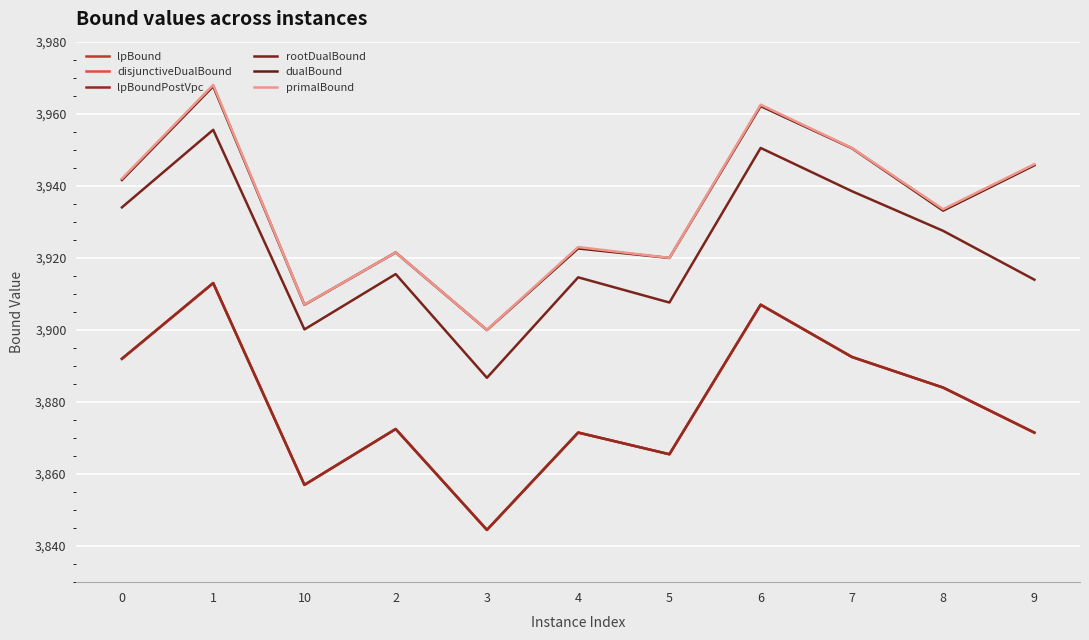

What is the difference between the primalBound values at 7 and 9?

4.5